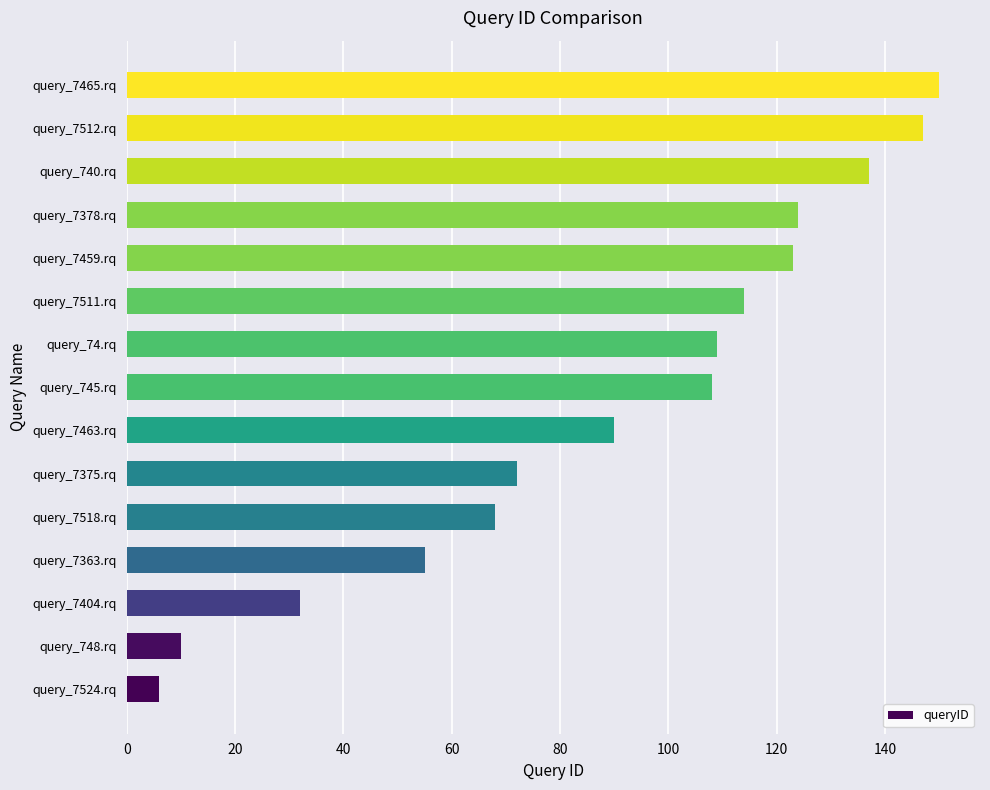

Reading bottom to top, list all the values displayed in this chart.

query_7524.rq=6	query_748.rq=10	query_7404.rq=32	query_7363.rq=55	query_7518.rq=68	query_7375.rq=72	query_7463.rq=90	query_745.rq=108	query_74.rq=109	query_7511.rq=114	query_7459.rq=123	query_7378.rq=124	query_740.rq=137	query_7512.rq=147	query_7465.rq=150